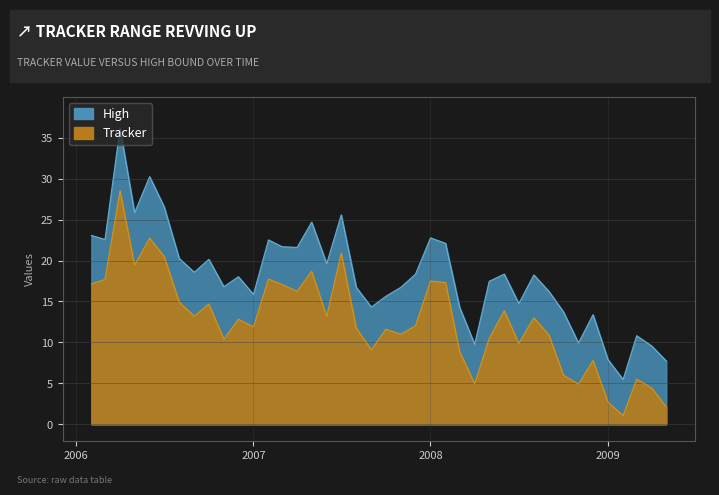

What is the maximum value for Tracker?

28.5